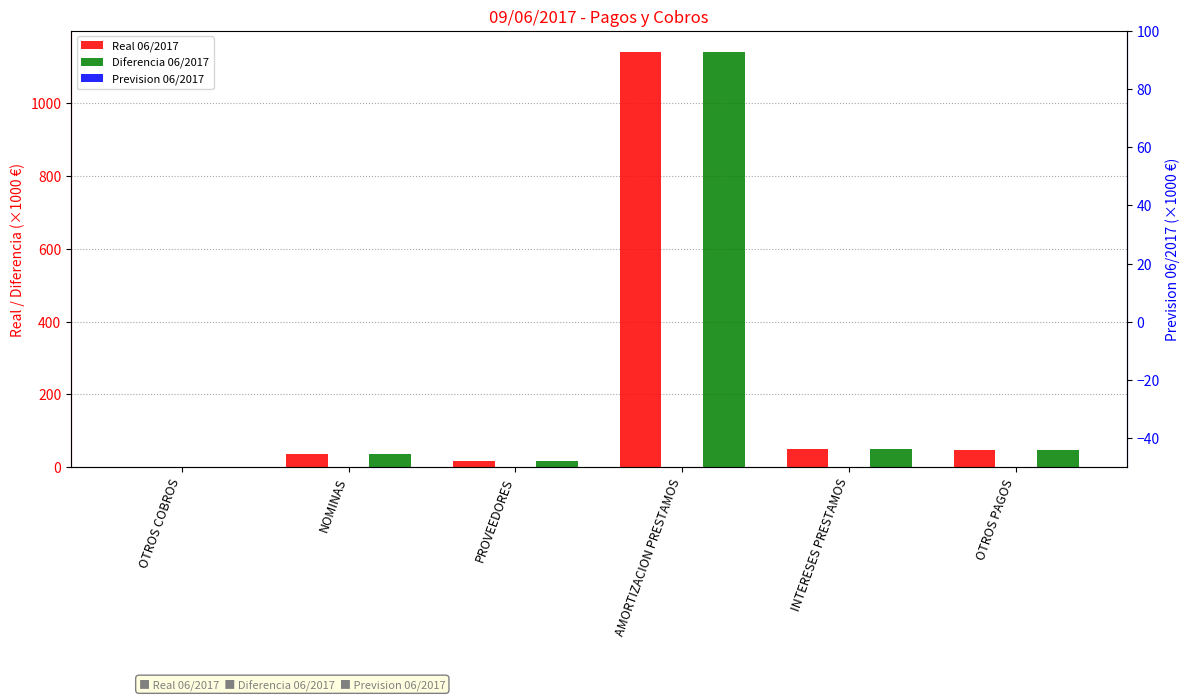

Between INTERESES PRESTAMOS and PROVEEDORES, which is larger?

INTERESES PRESTAMOS